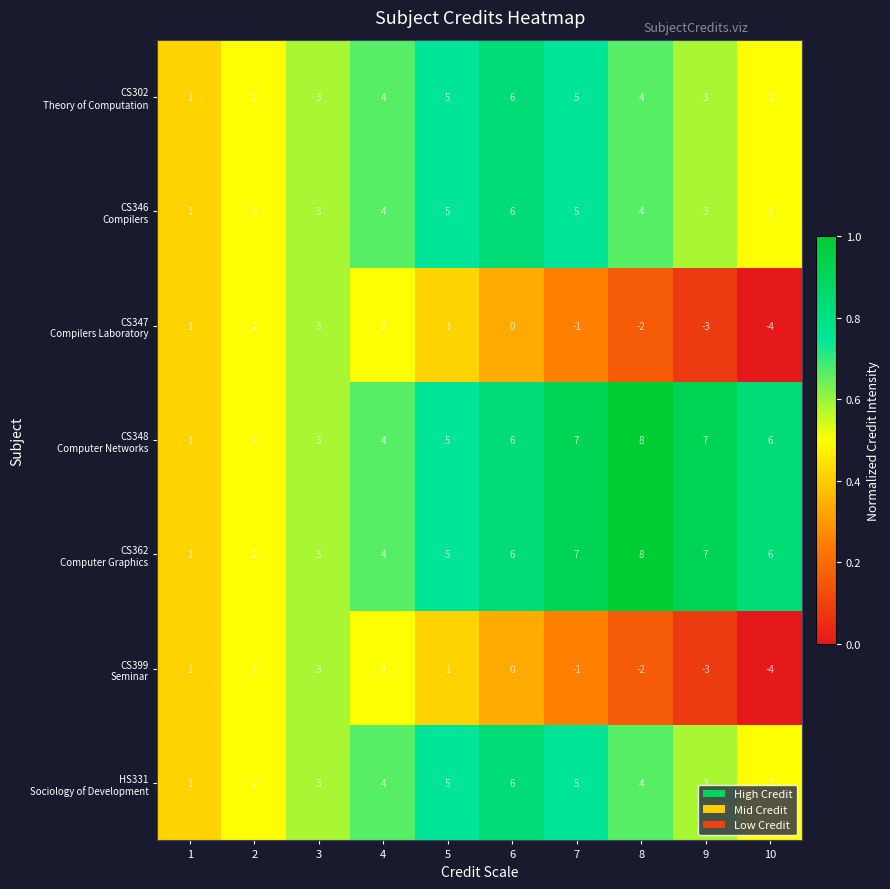

What is the minimum value shown in the chart?

-4